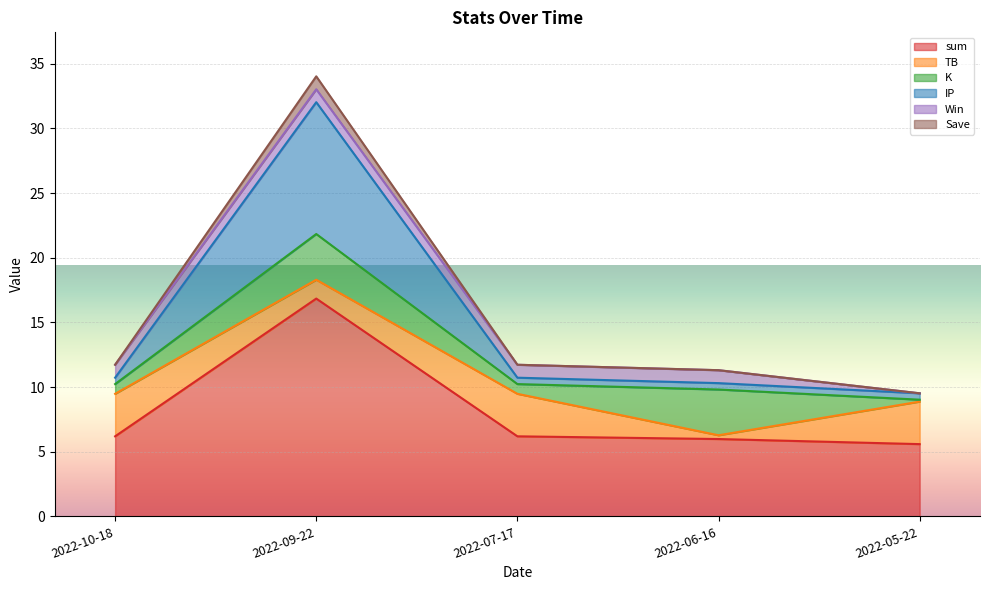

True or false: sum has a value of 9.1 at 2022-10-18.

False